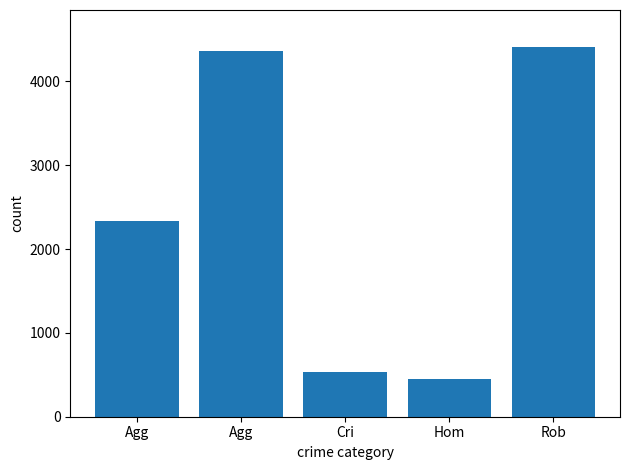

What value does the data have at Hom?

451